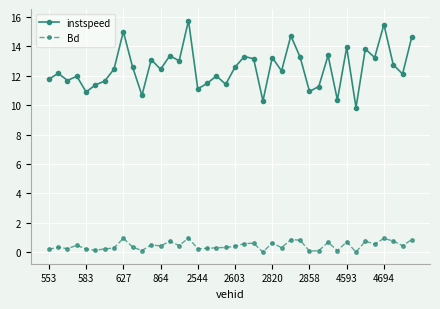

What is the difference between the second highest and minimum values in the instspeed series?

5.6